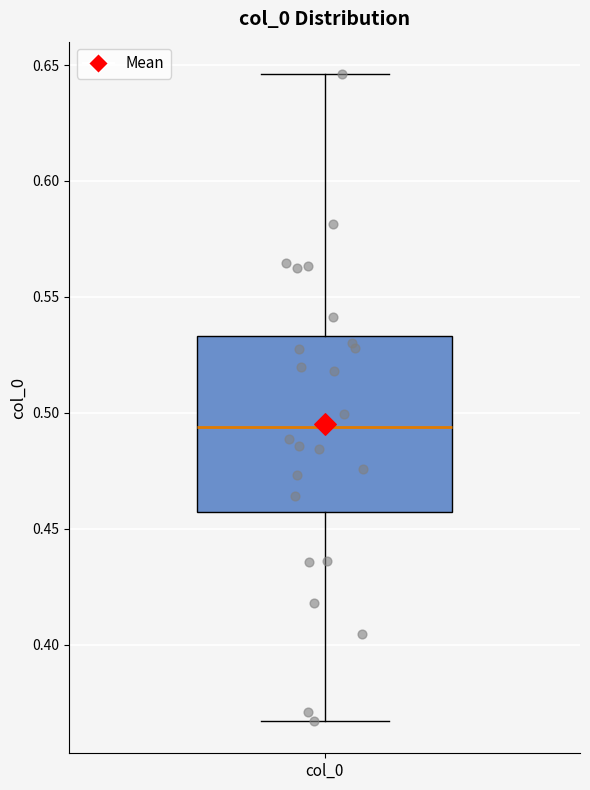

Read this box plot against the y-axis: the position of the median line, the range covered by the box, and the ends of both whiskers. The values are not printed on the chart, so give them approximately, as read against the axis.

median 0.495, box 0.455 to 0.535, whiskers 0.365 to 0.645